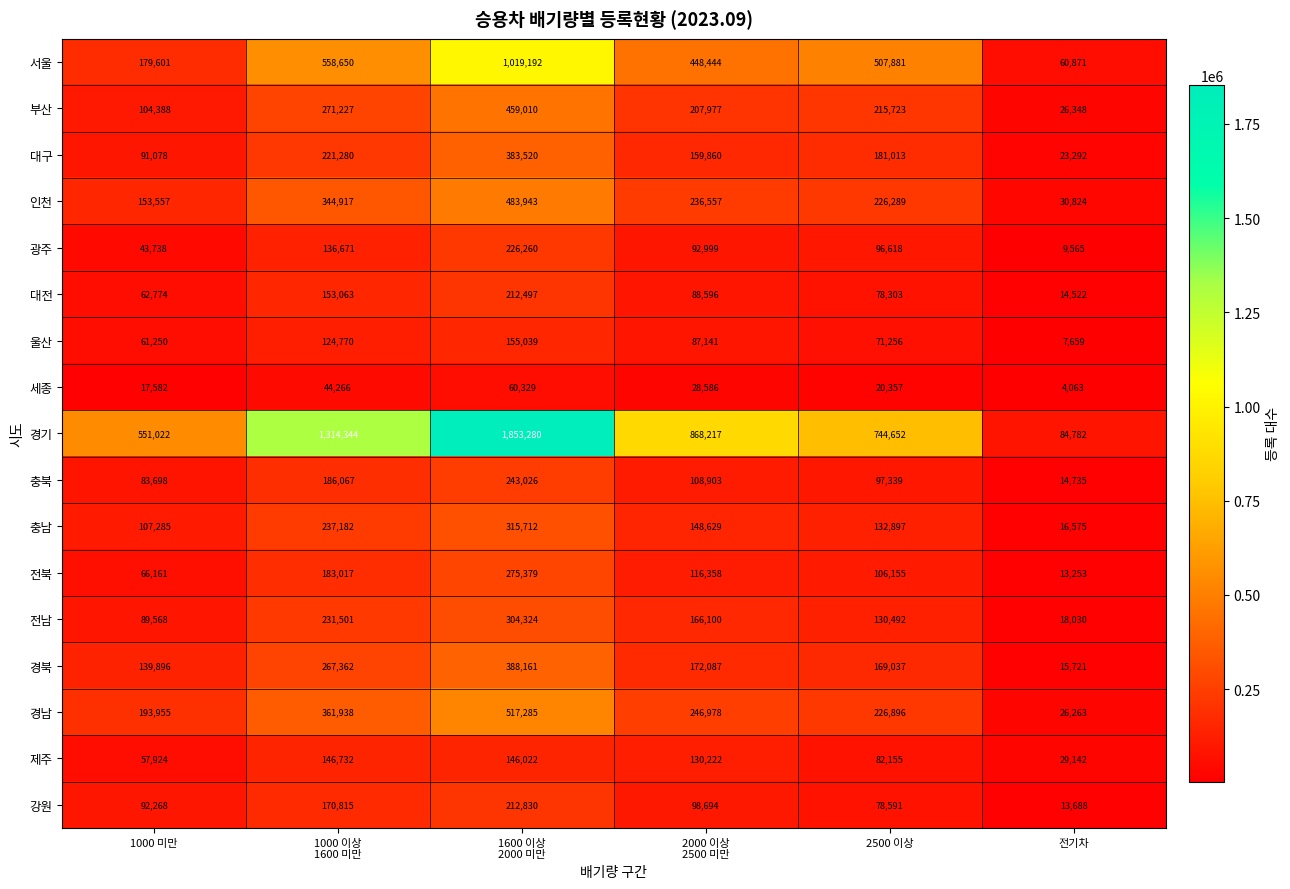

What is the average value of the 서울 series?

462440